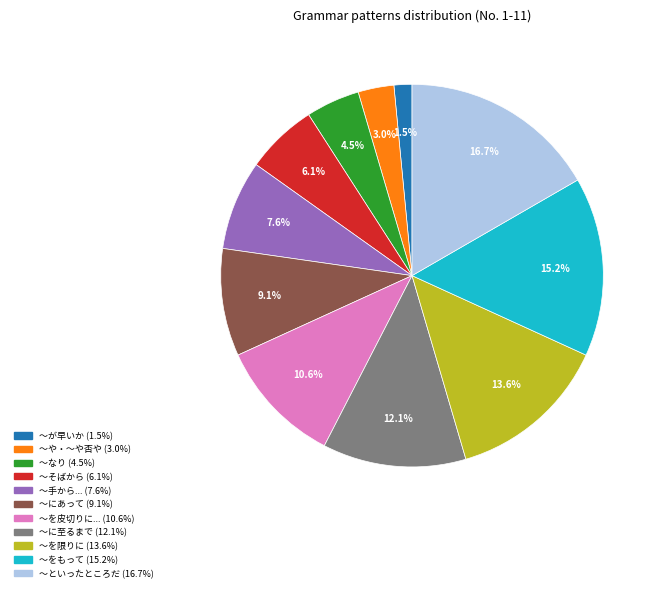

Is there a majority slice in this chart?

No